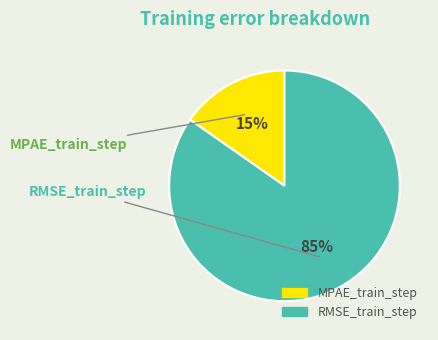

Which category has the smallest portion of the pie?

MPAE_train_step